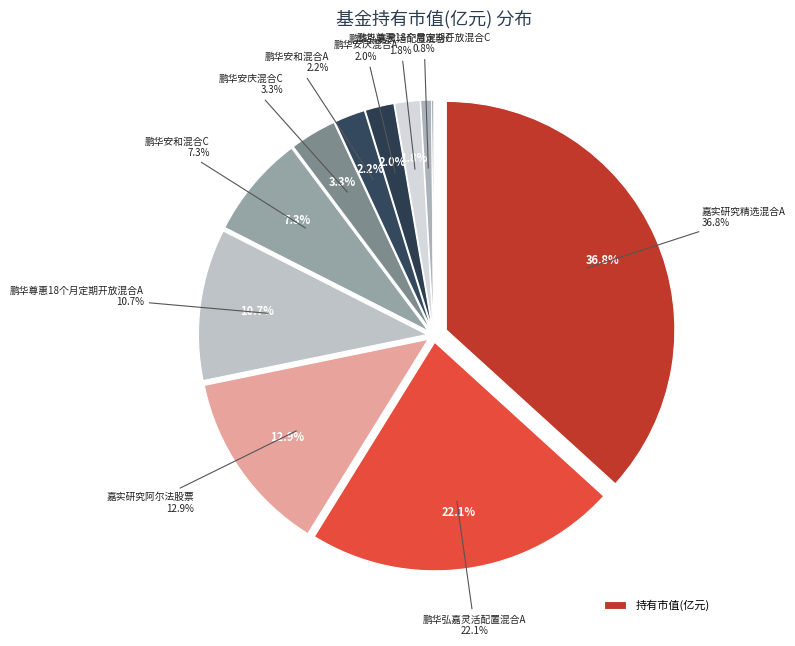

Is the sum of 嘉实润和量化6个月定期开放混合 and 鹏华安庆混合A greater than half?

No